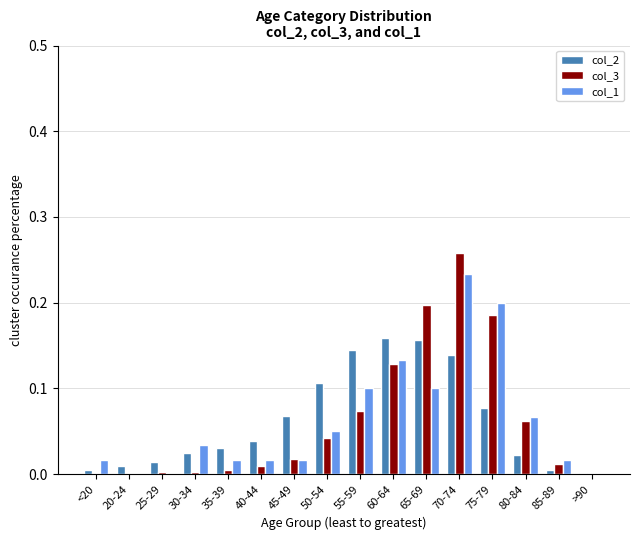

Are the bars grouped side by side (vs. stacked)?

Yes